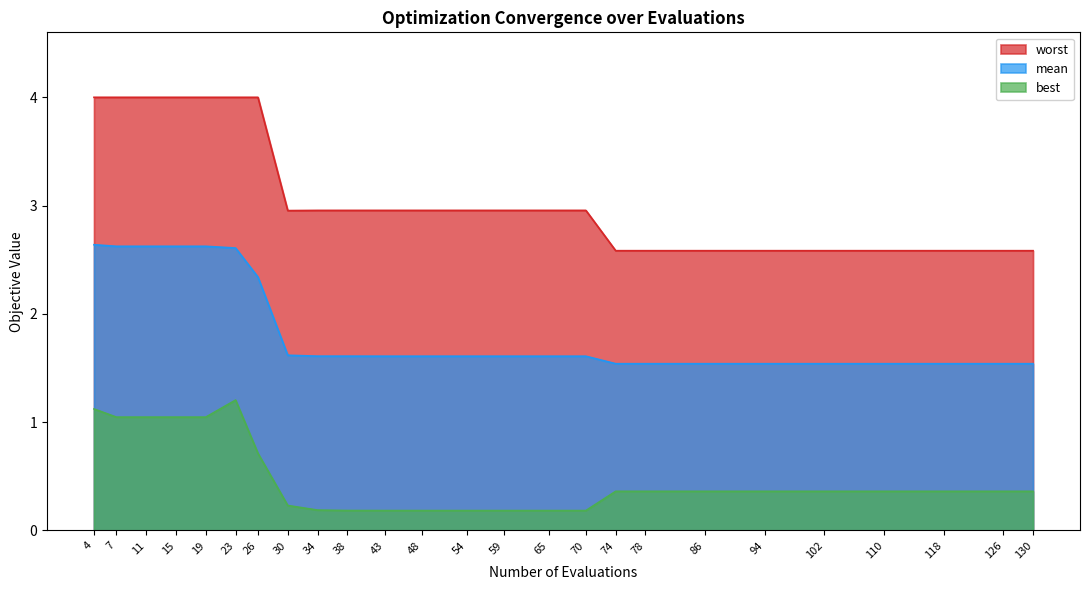

At which label is mean closest to 2?

26